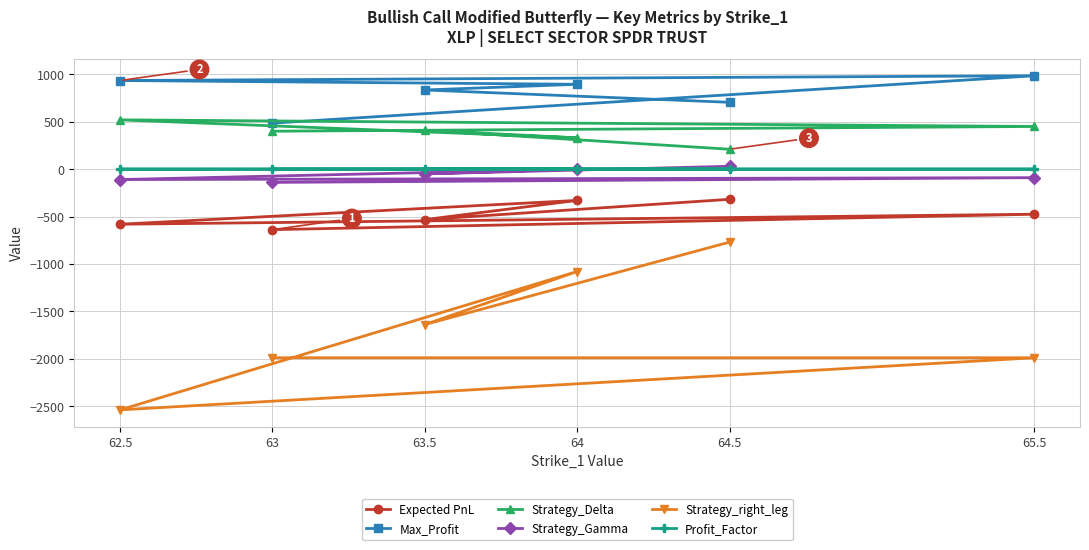

What is the difference between the maximum and second lowest values in the Strategy_Gamma series?

140.0